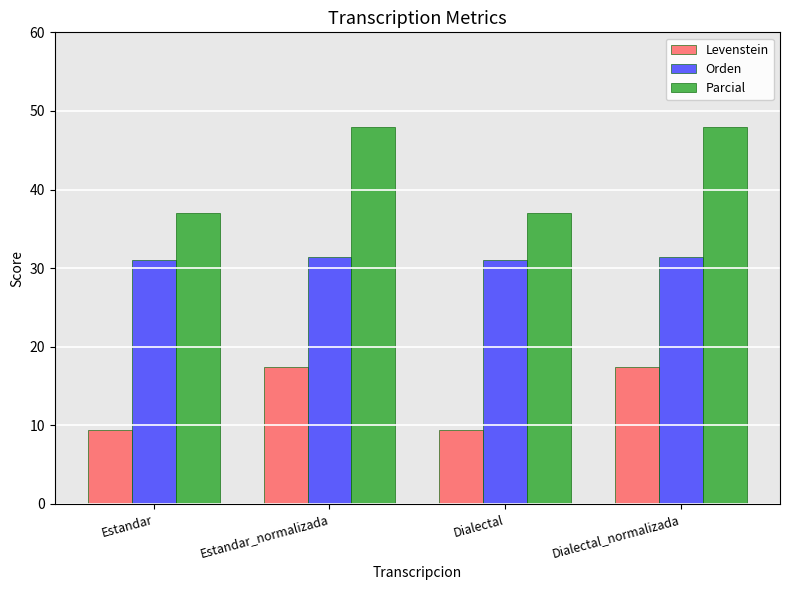

Is the value of Levenstein at Estandar greater than the value of Parcial at Estandar?

No